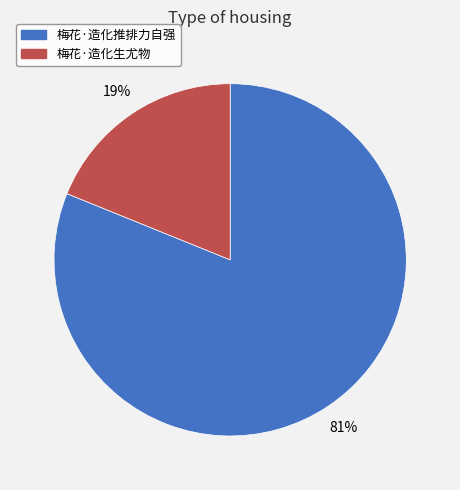

To the nearest percent, what portion does 梅花·造化推排力自强 represent?

81%